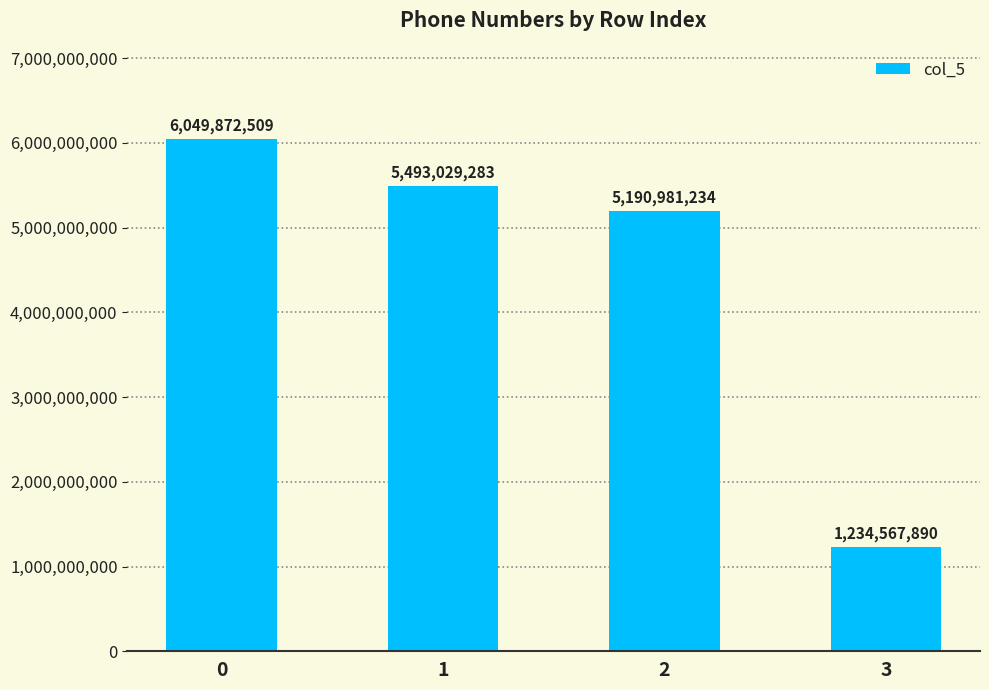

What is the difference between the values at 2 and 1?

302048049